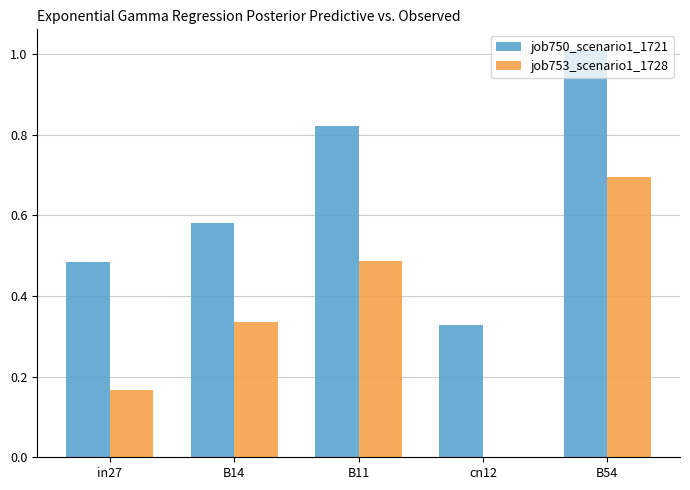

The job753_scenario1_1728 series shows 0.2 at B11. True or false?

False